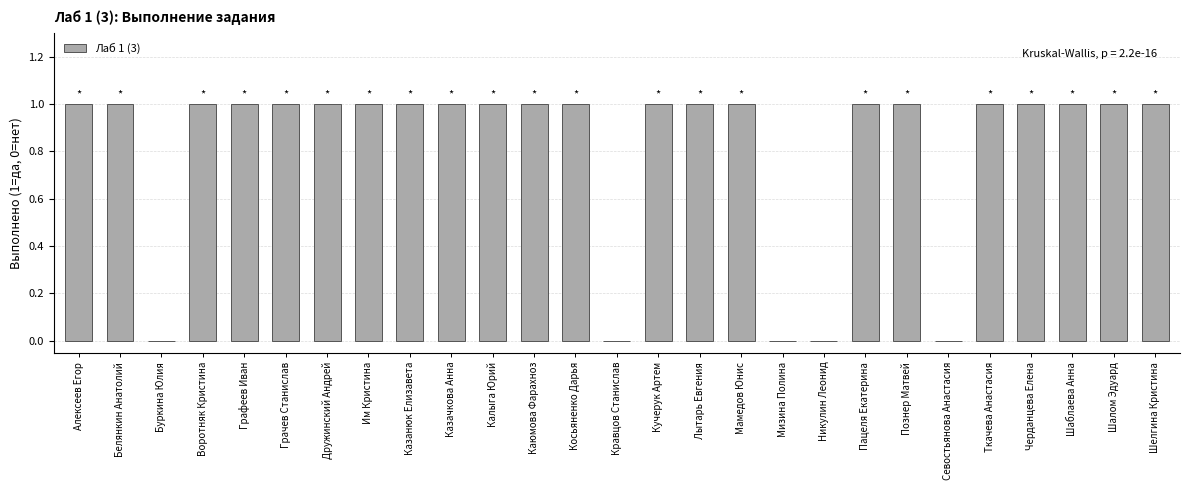

What is the ratio of the value at Шелгина Кристина to the value at Каюмова Фарахноз?

1.0